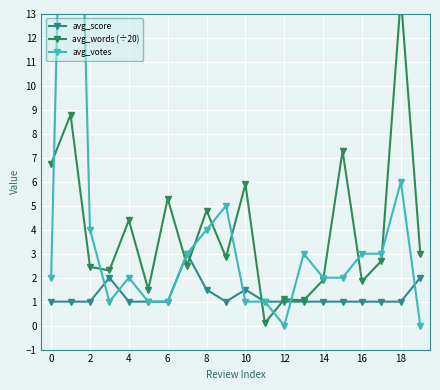

What is the difference between the maximum and minimum values in the avg_score series?

2.0